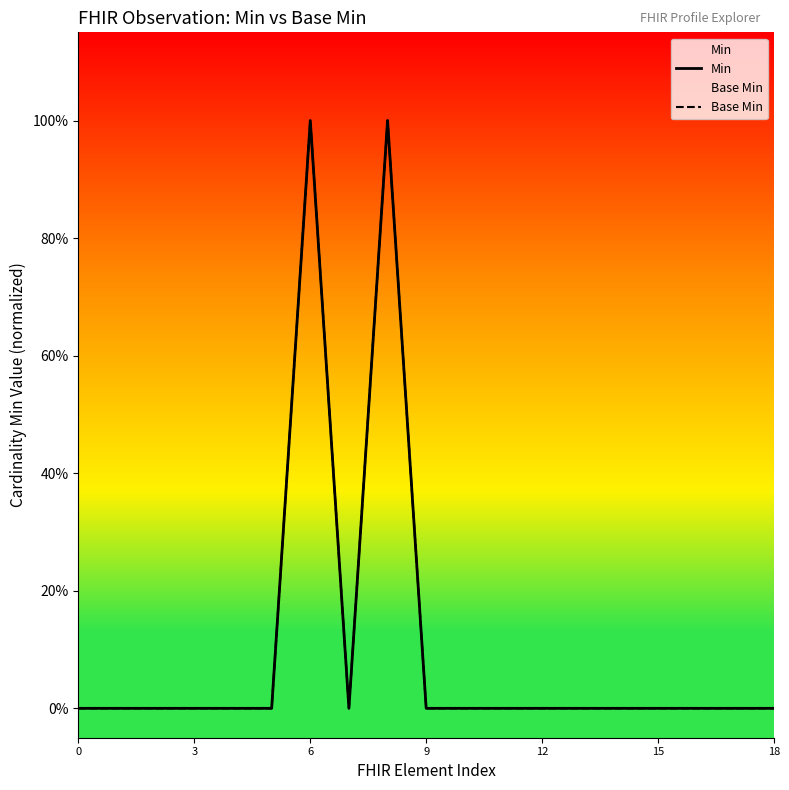

The Base Min series shows 0 at 9. True or false?

True